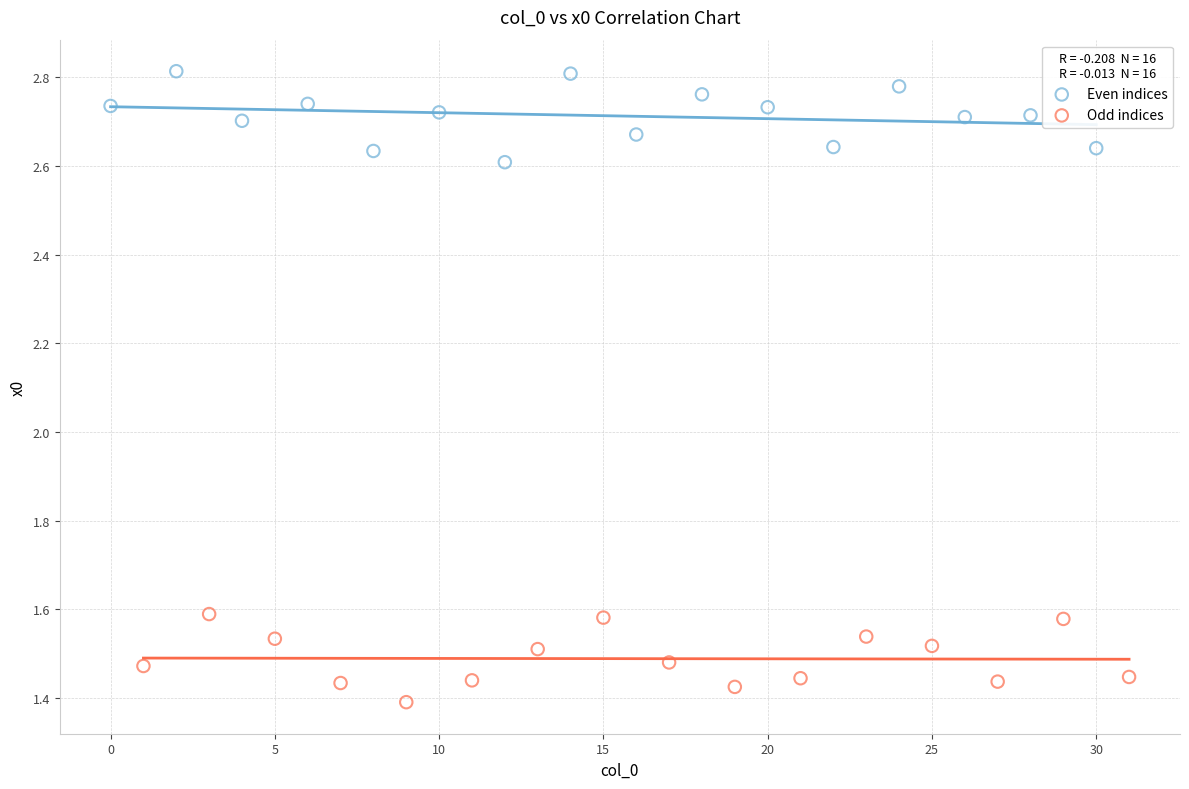

Which series reaches the minimum Y coordinate?

Odd indices